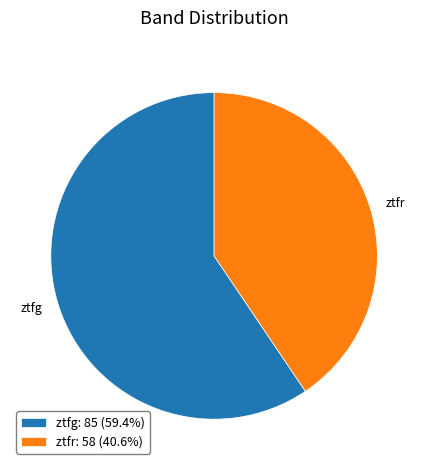

Which category has the smallest portion of the pie?

ztfr